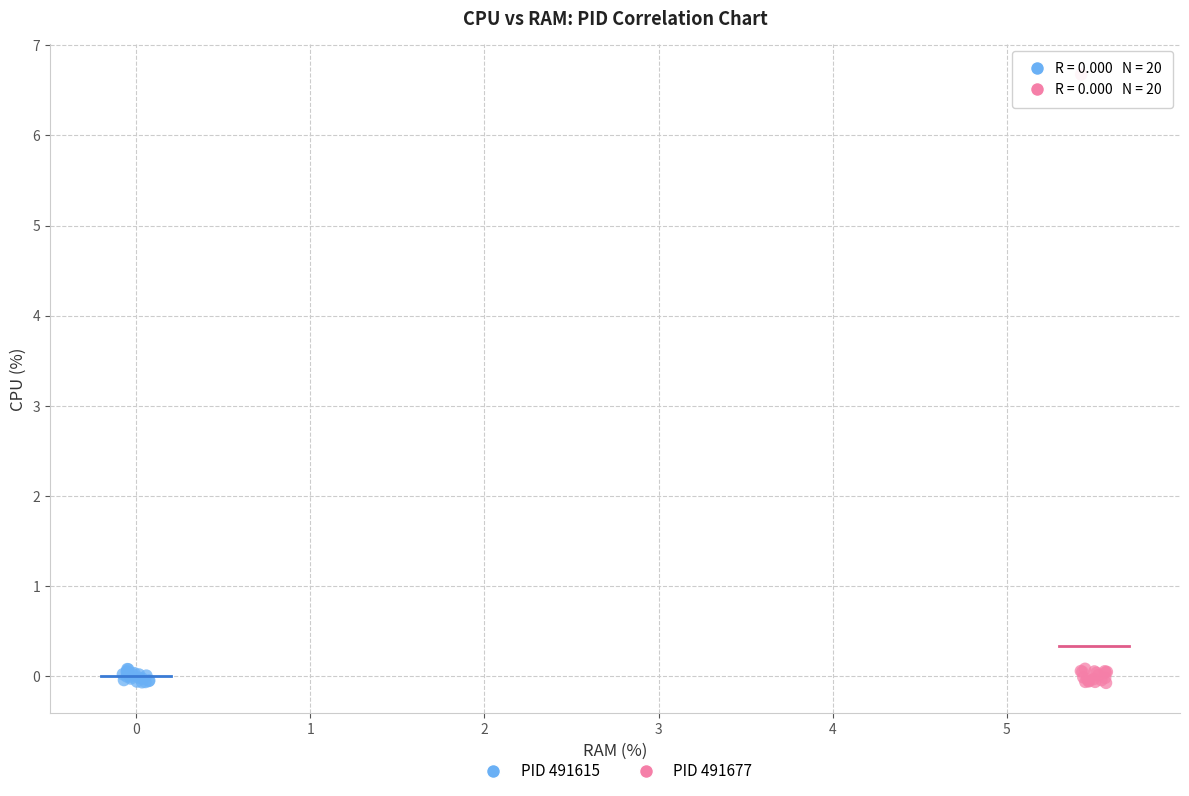

Which series reaches the maximum Y coordinate?

PID 491677